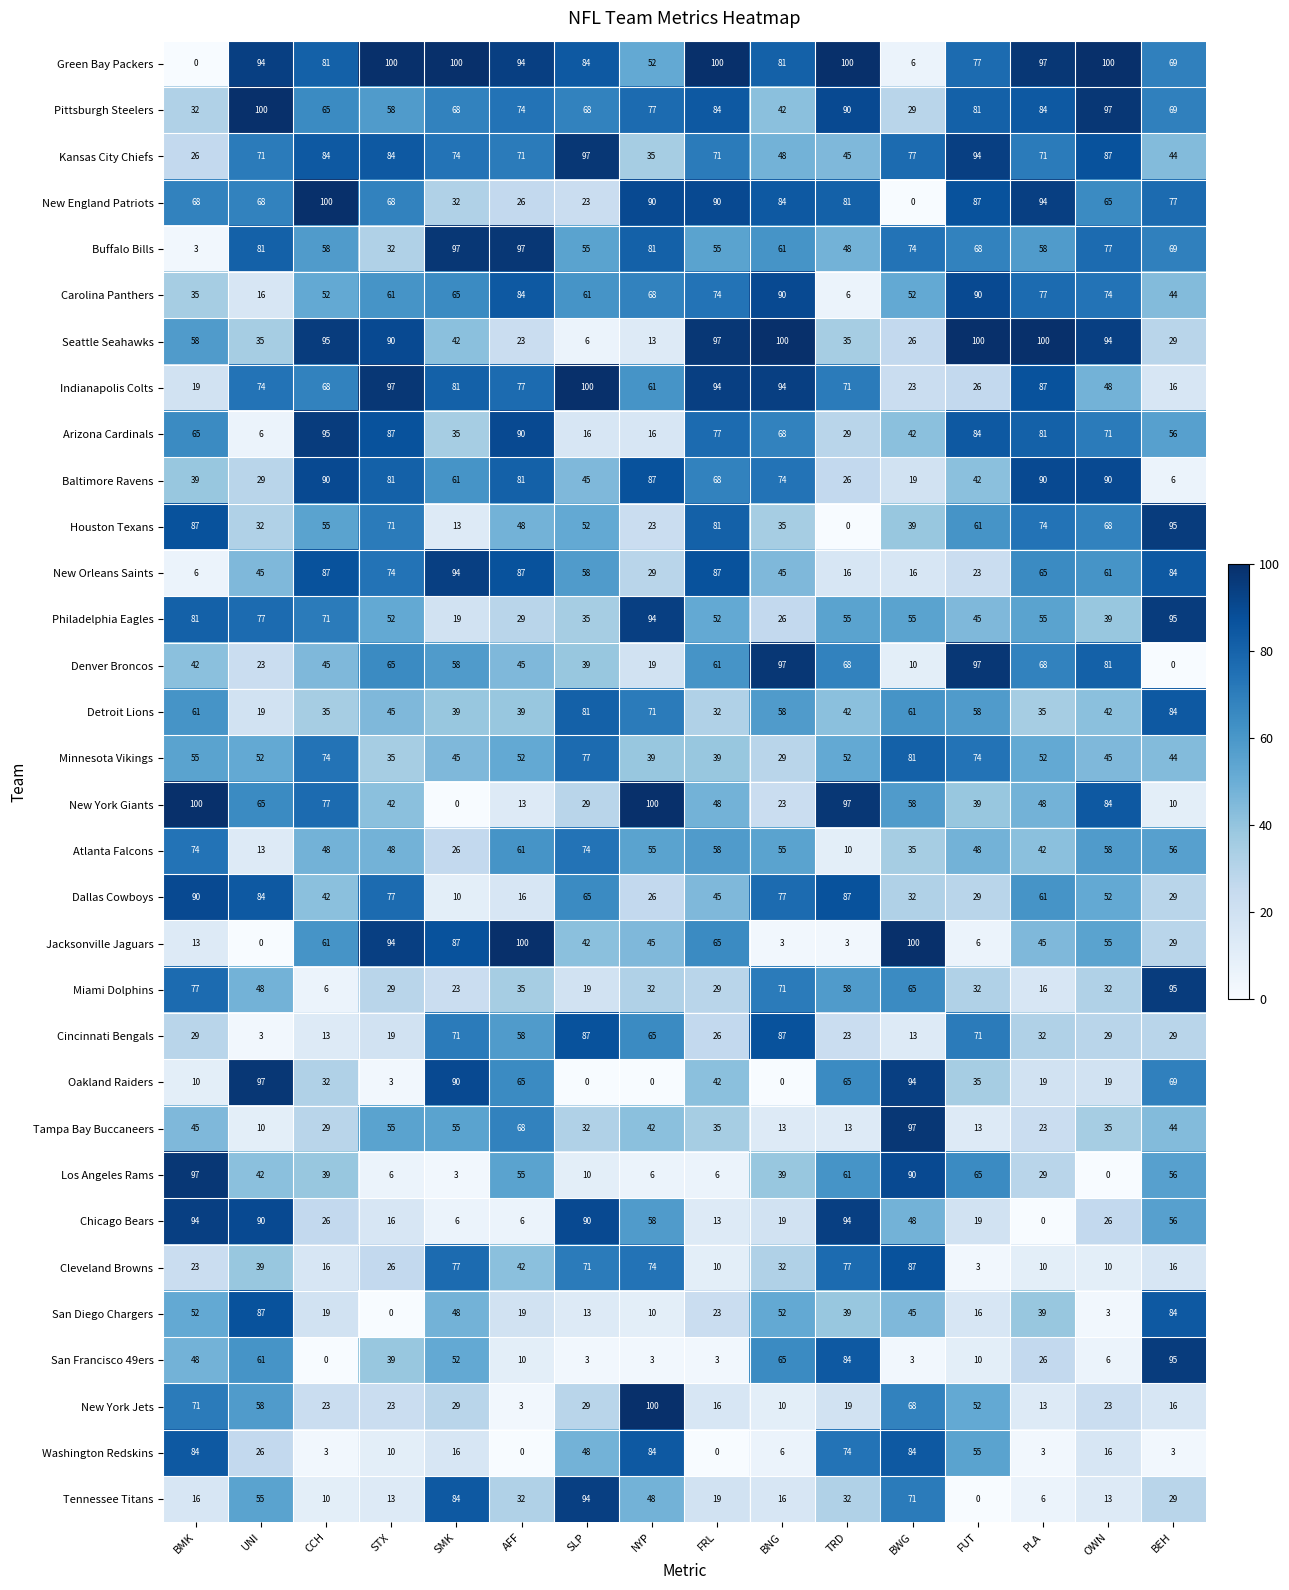

What is the greatest value displayed?

100